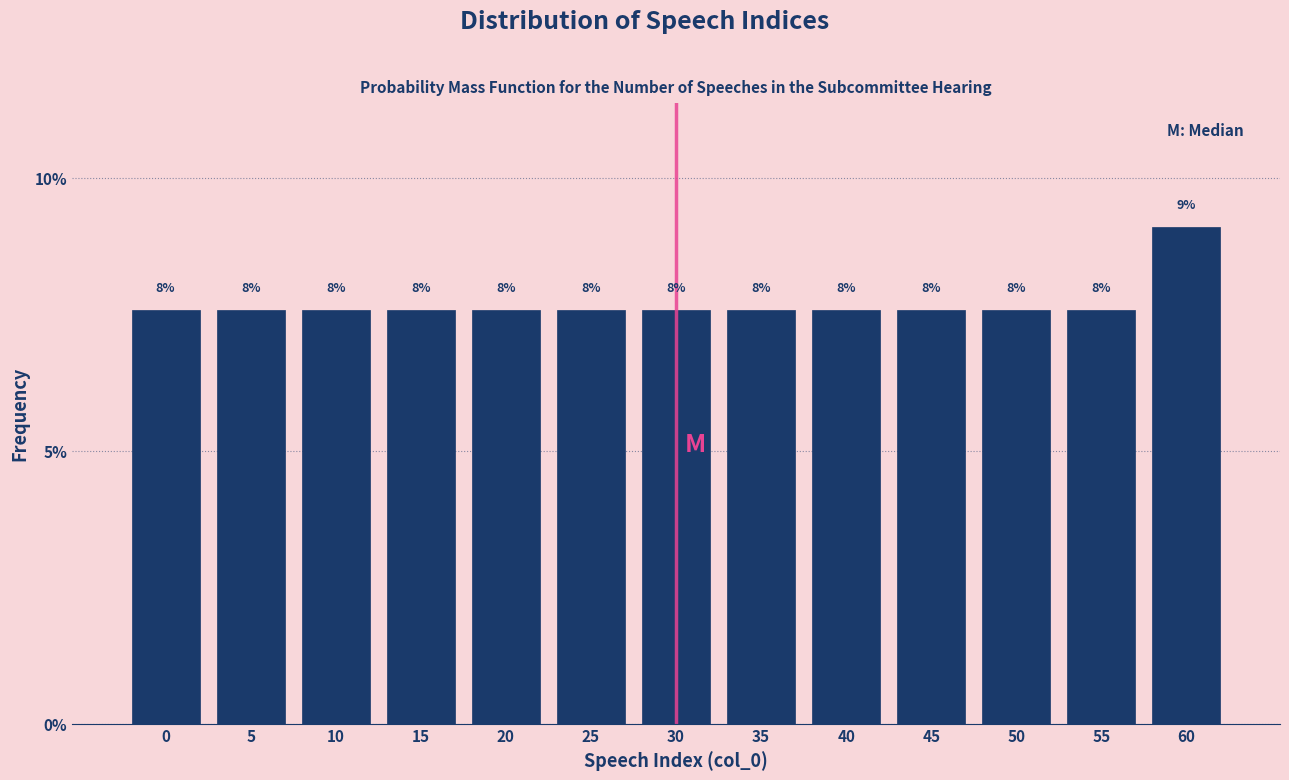

How many bars are there in total?

13